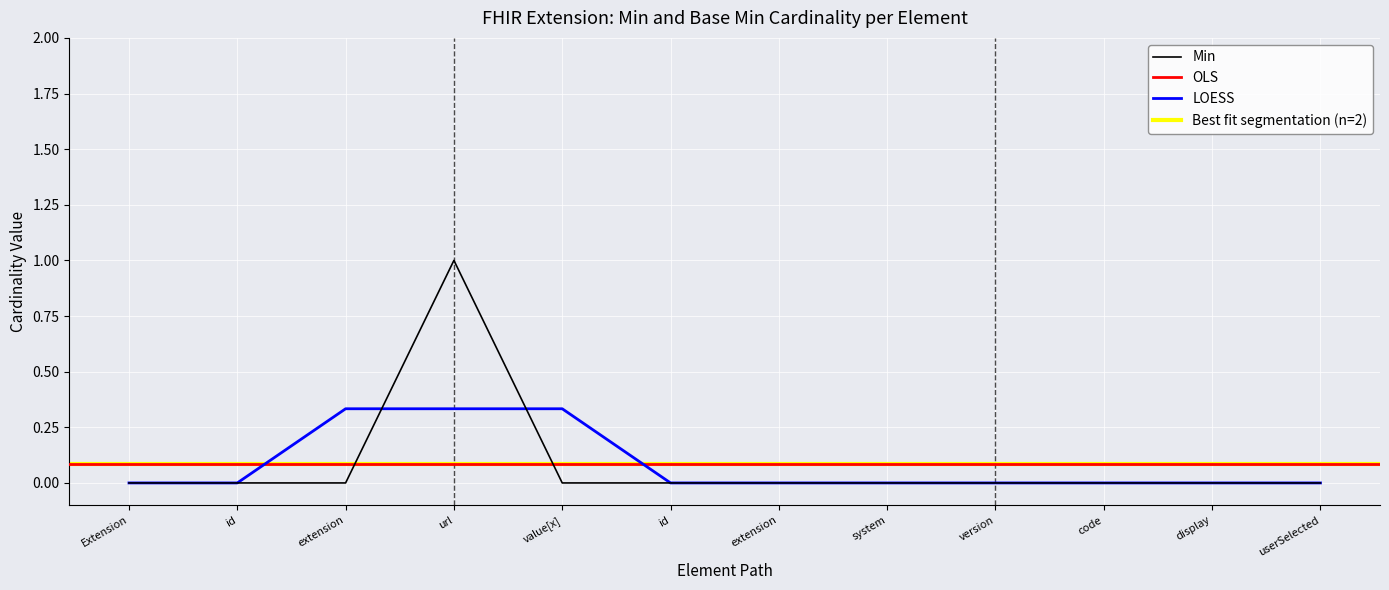

Where is the first local maximum?

url